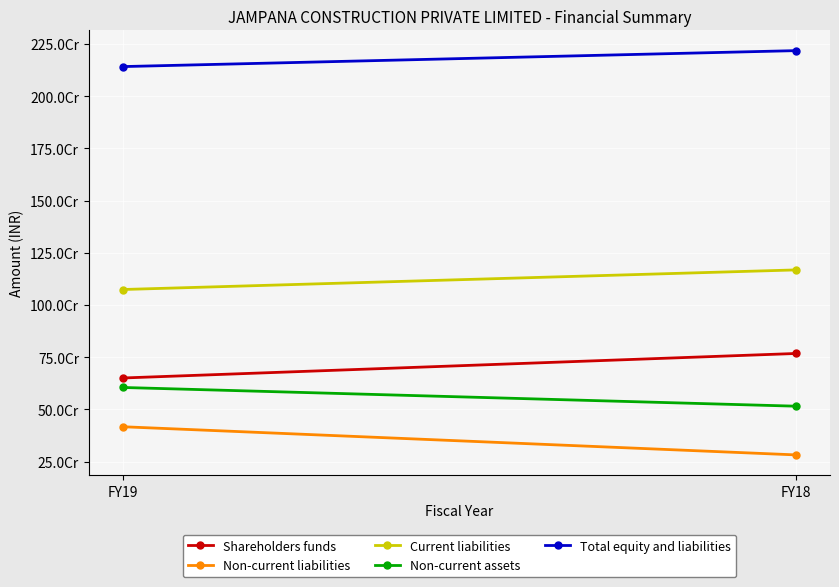

At which category does the chart reach its minimum across all series?

FY18